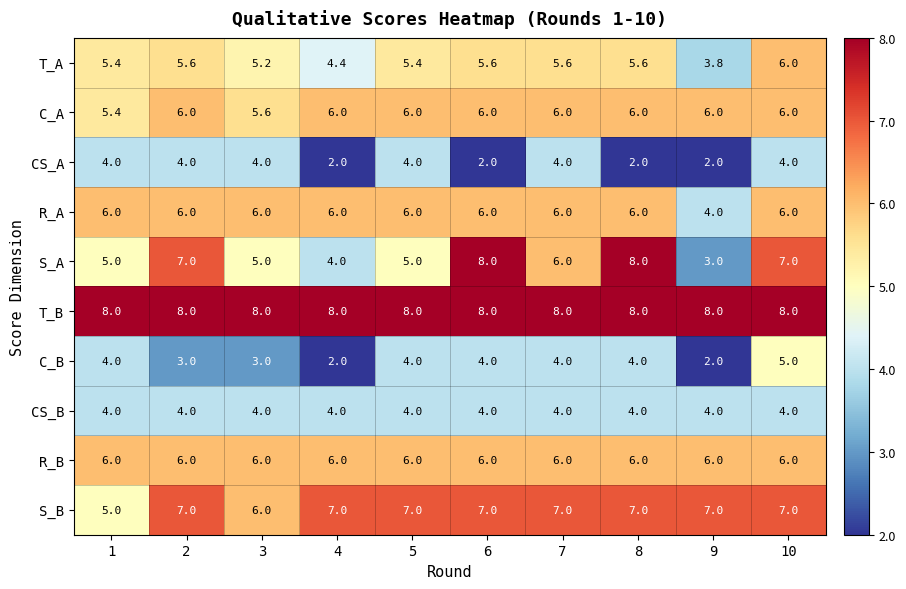

How many data points in C_B are less than 4?

4